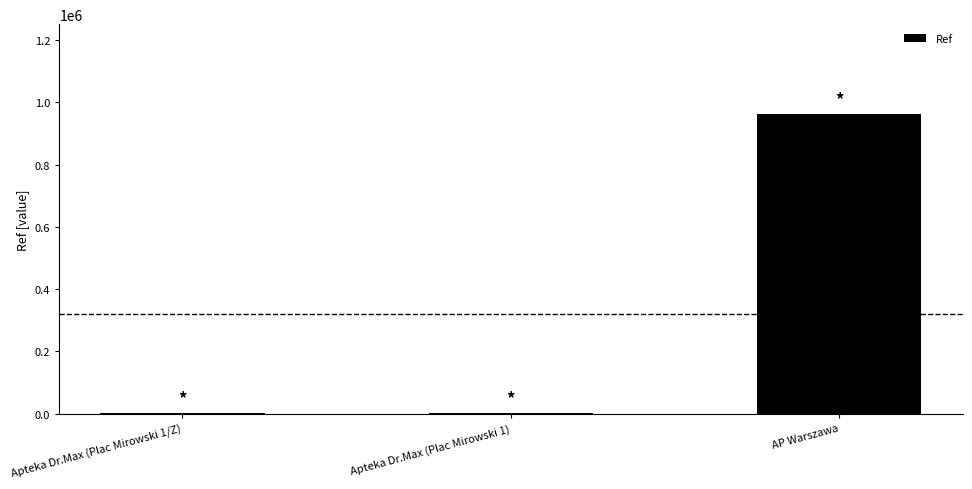

What is the ratio of the value at Apteka Dr.Max (Plac Mirowski 1/Z) to the value at Apteka Dr.Max (Plac Mirowski 1)?

1.0